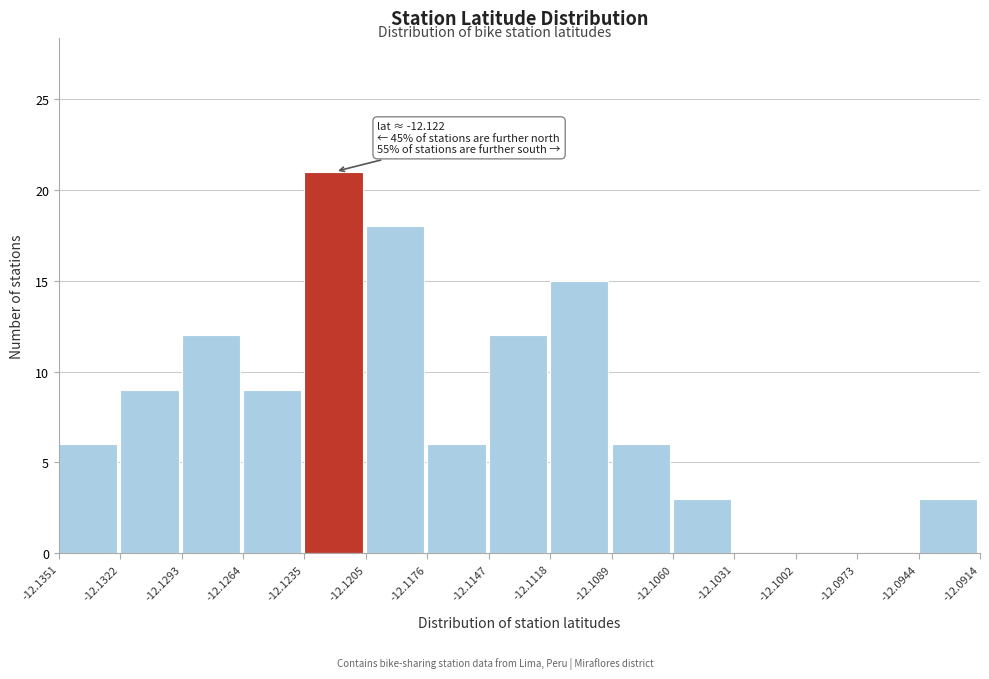

Over which range of the x-axis is the bar tallest?

-12.1235 to -12.1205